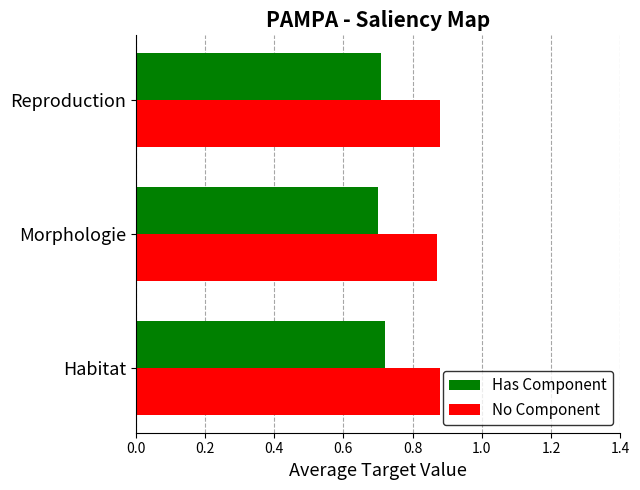

Count the Has Component values in the range 0 to 1.

3